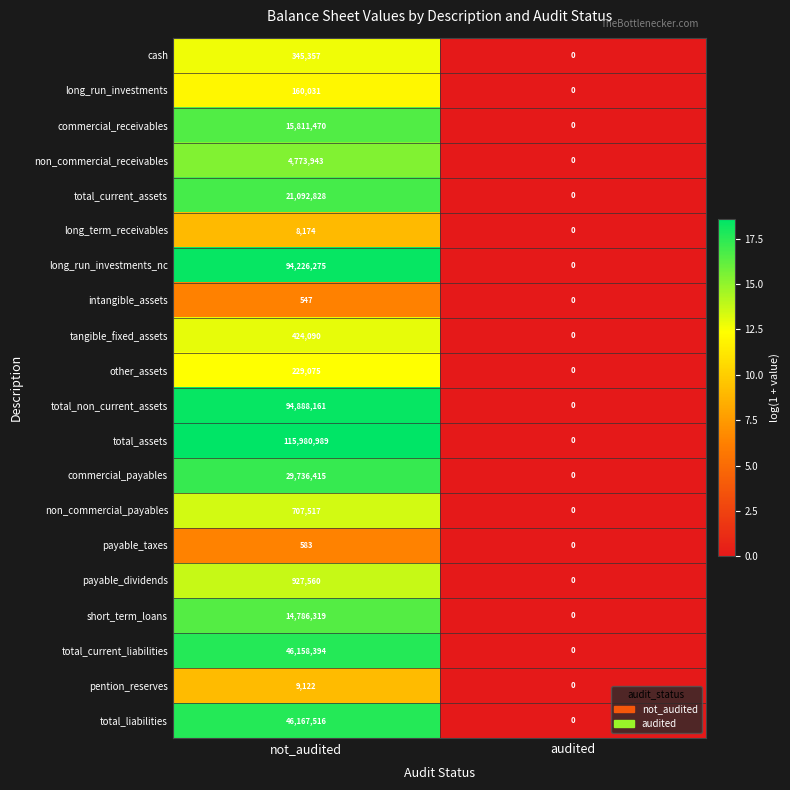

What is the difference between the highest and lowest values at not_audited?

115980442